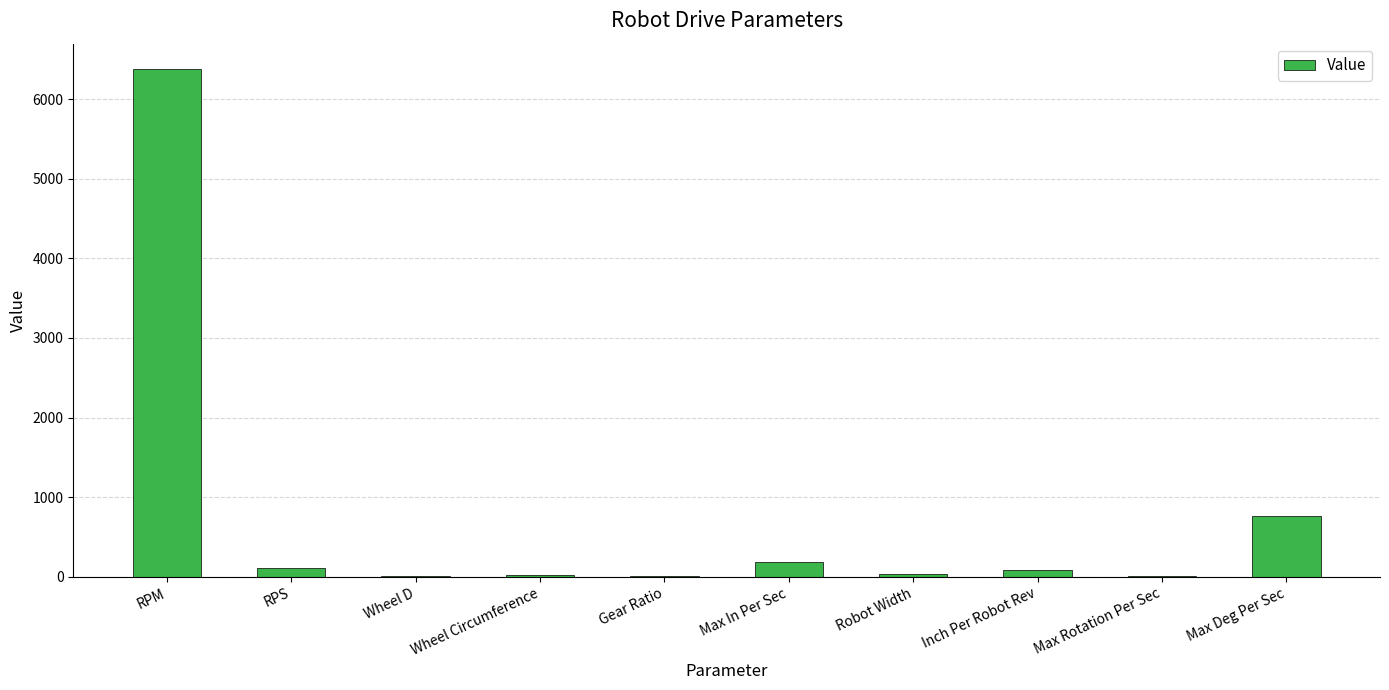

At which label does the data first exceed 87?

RPM